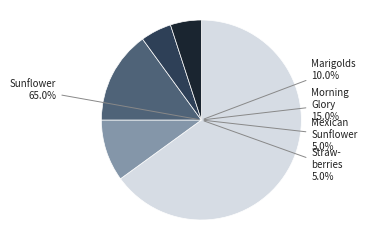

To the nearest percent, what is the combined percentage of Morning Glory and Strawberries?

20%